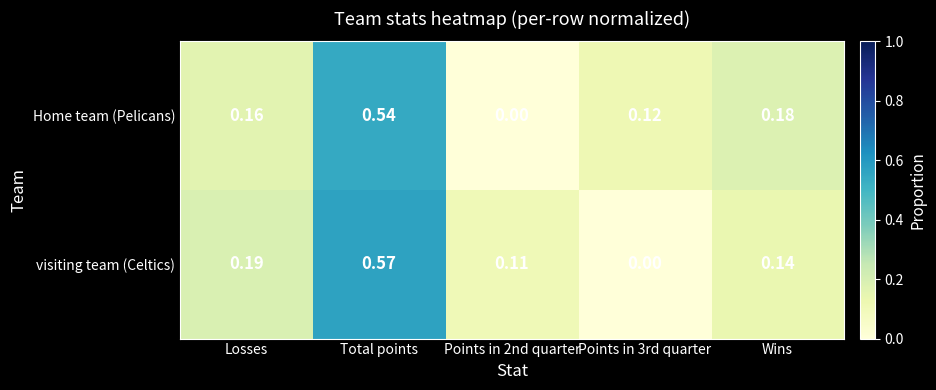

Count the number of categories in the chart.

5